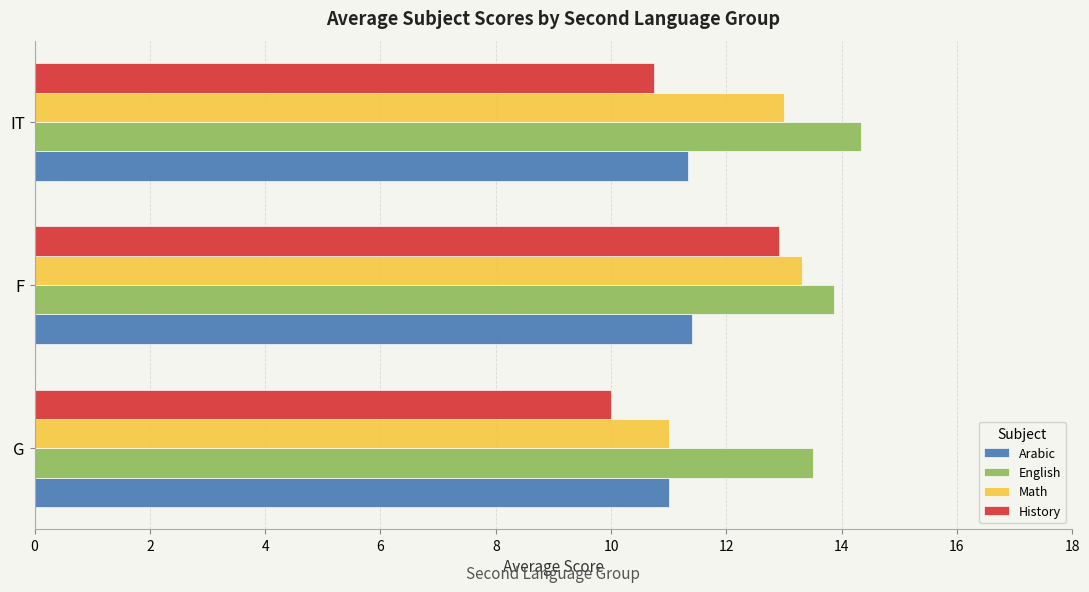

Which category has the highest value in the History series?

F